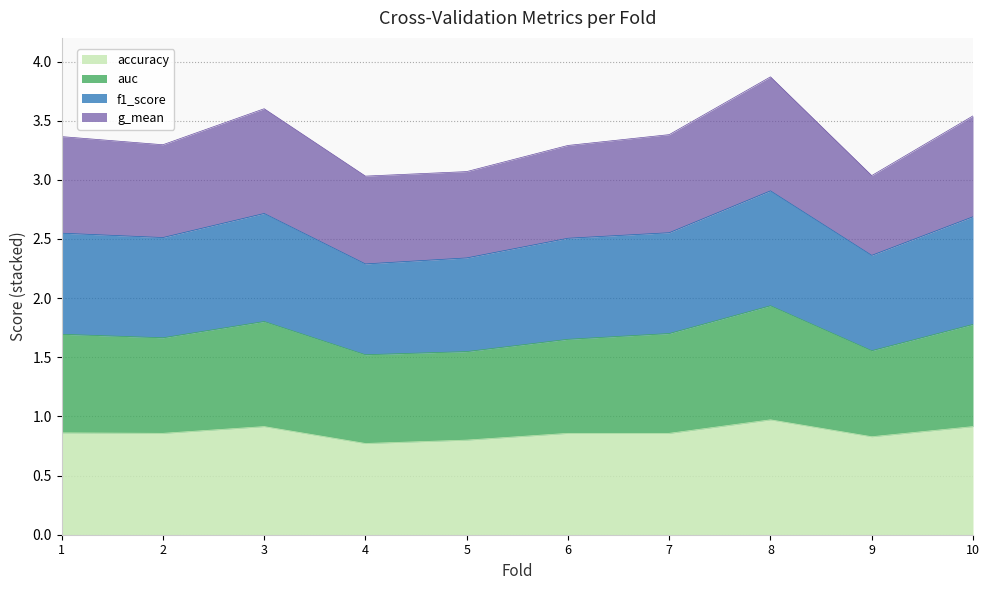

At how many categories does at least one series exceed 3?

10